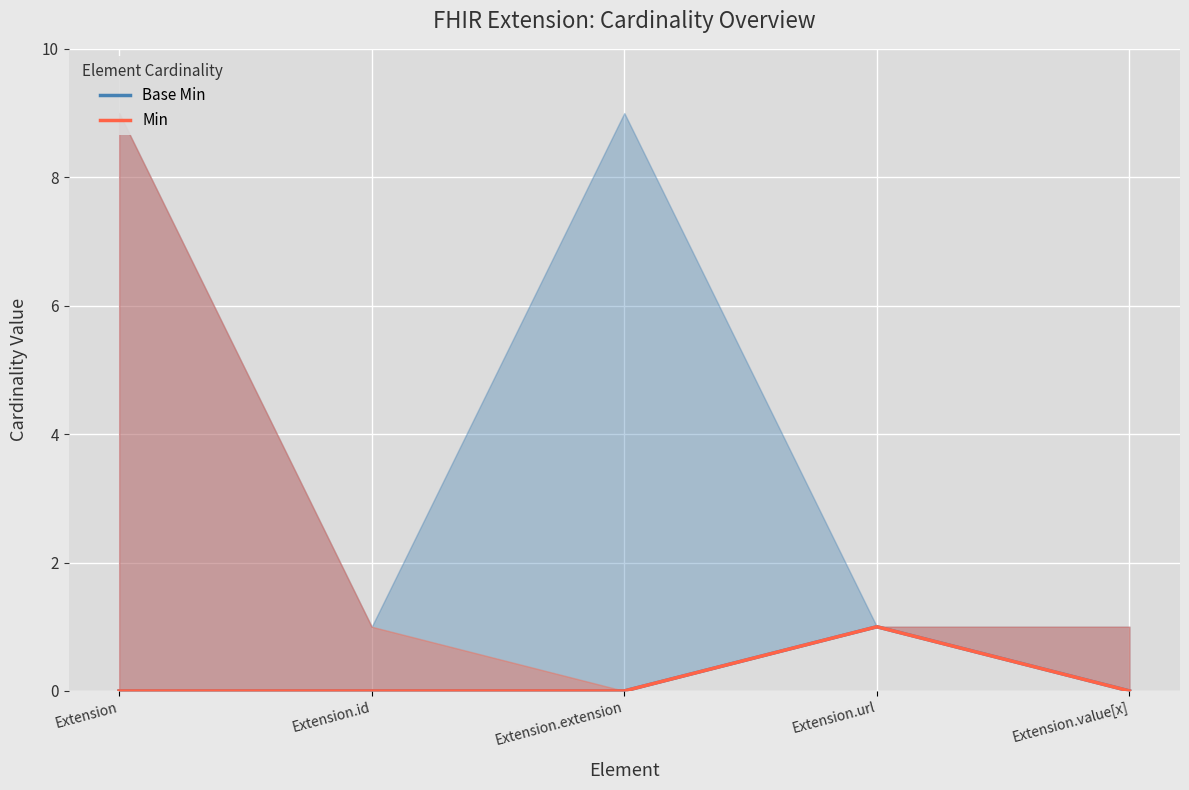

At how many categories does at least one series exceed 0?

1